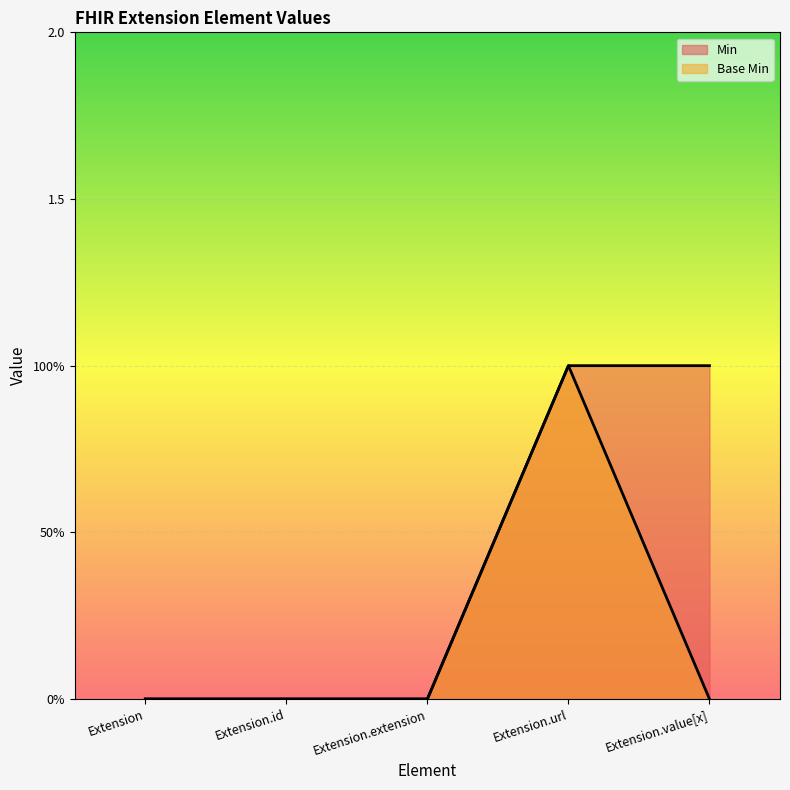

List the series in order of their overall mean, highest first.

Min, Base Min